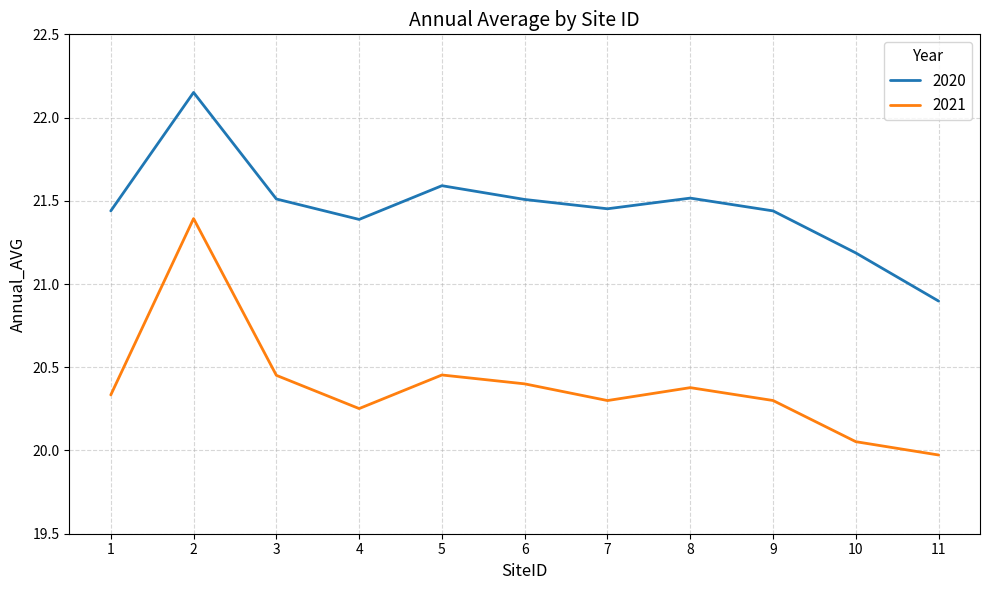

True or false: 2020 has a value of 7.2 at 6.

False